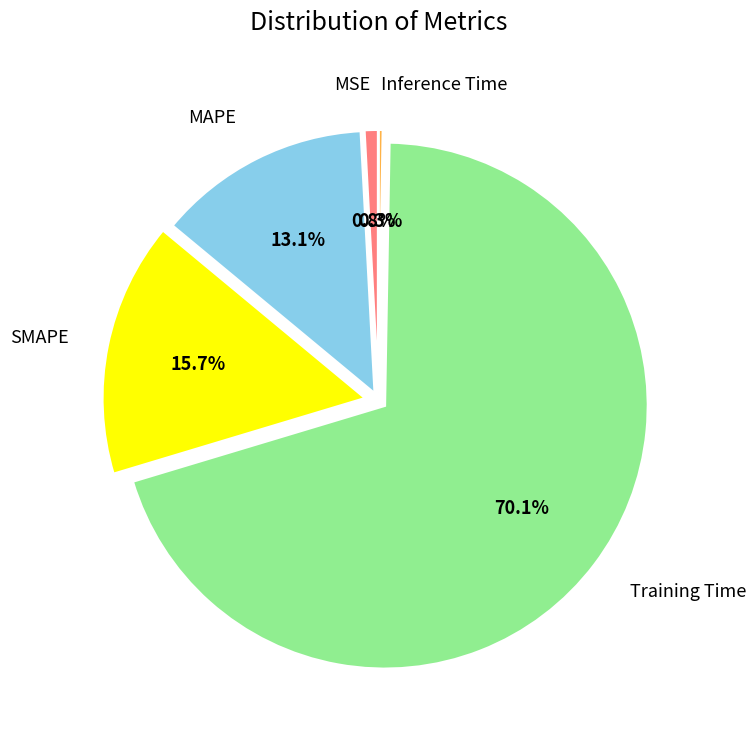

Does any single category account for the majority?

Yes